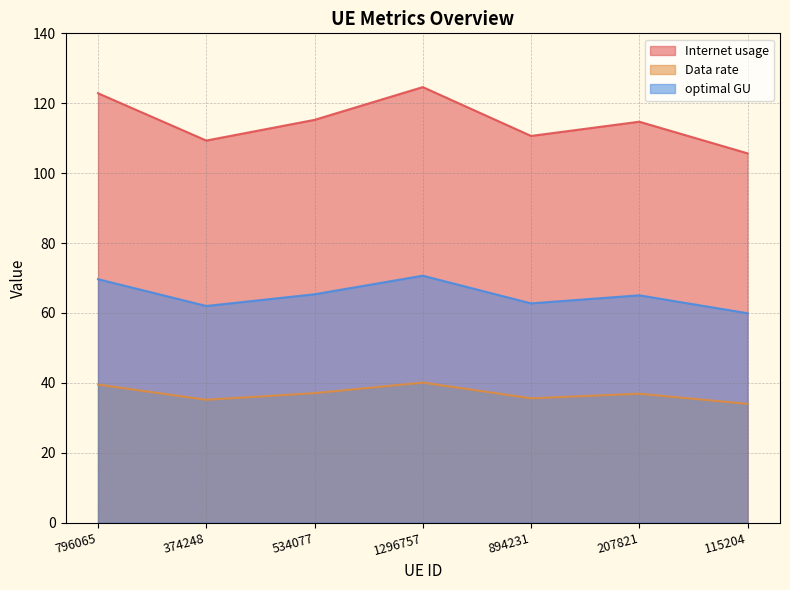

In Data rate, how many points are higher than both neighbors (excluding endpoints)?

2